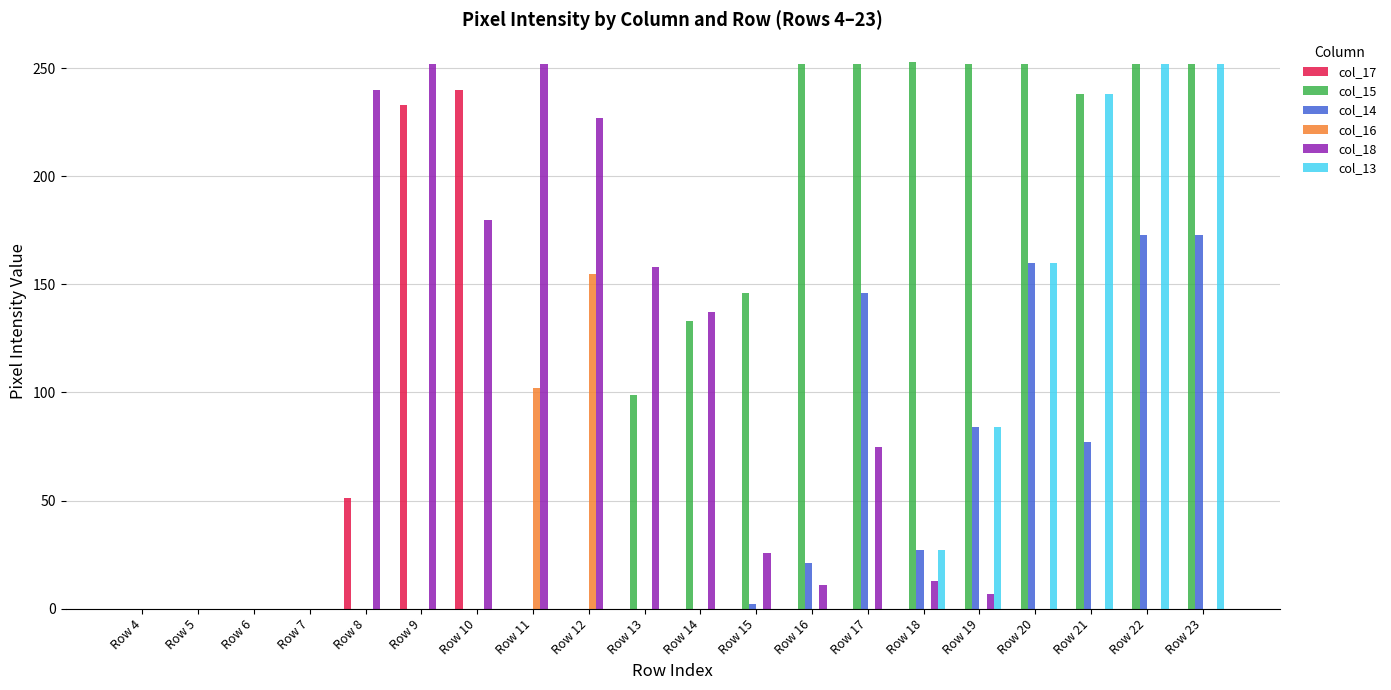

At which label is col_18 closest to 126?

Row 14